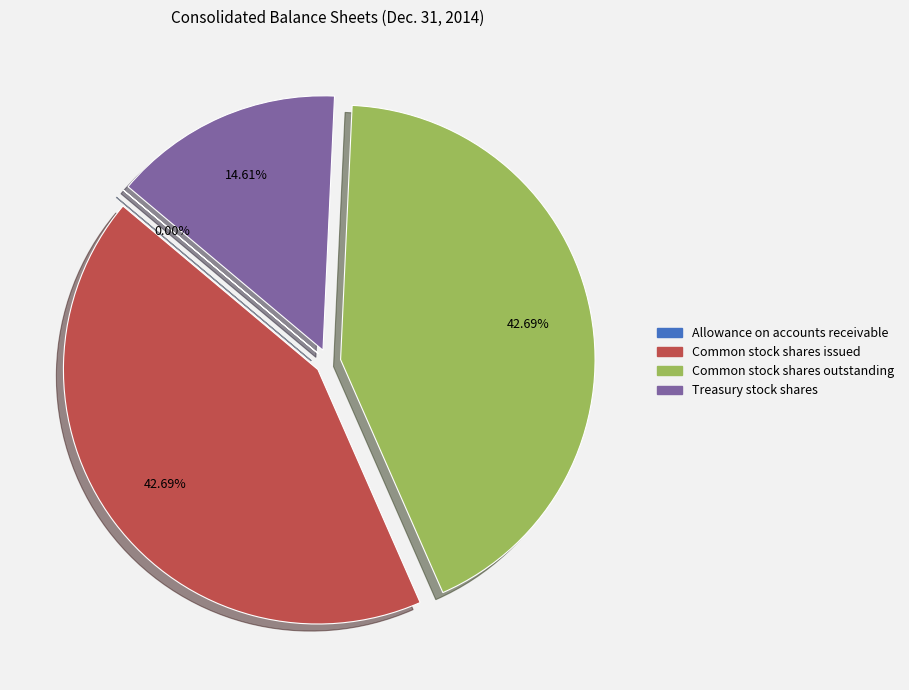

Between Treasury stock shares and Common stock shares issued, which is larger?

Common stock shares issued